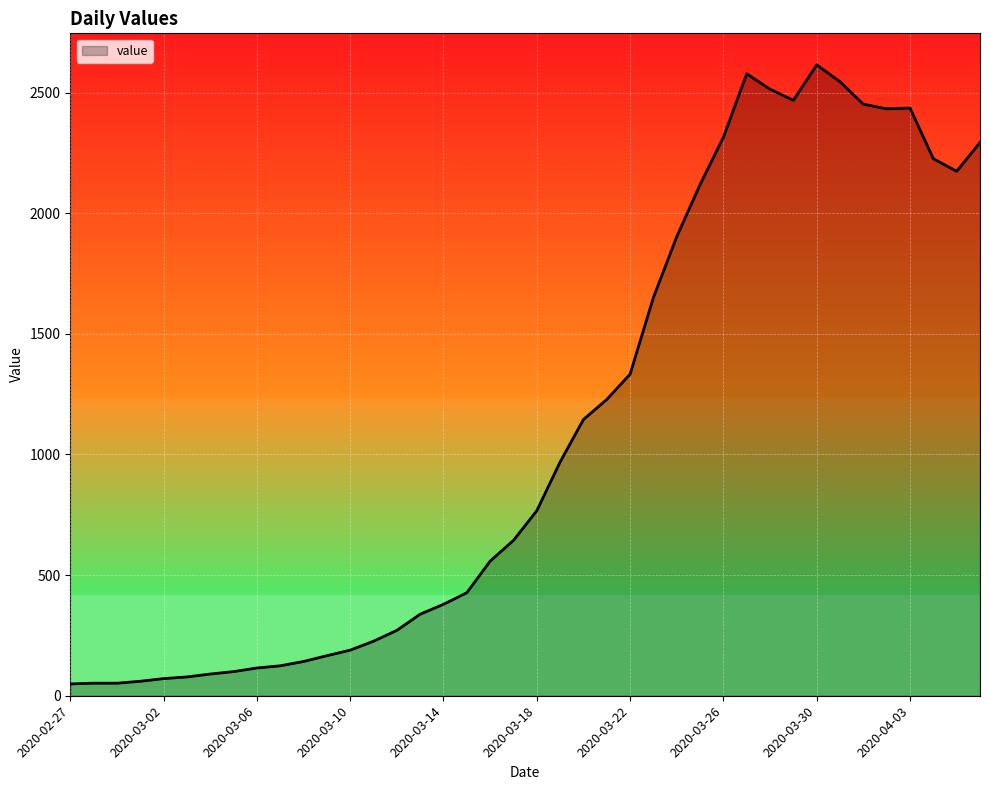

What is the difference between the maximum and minimum values?

2566